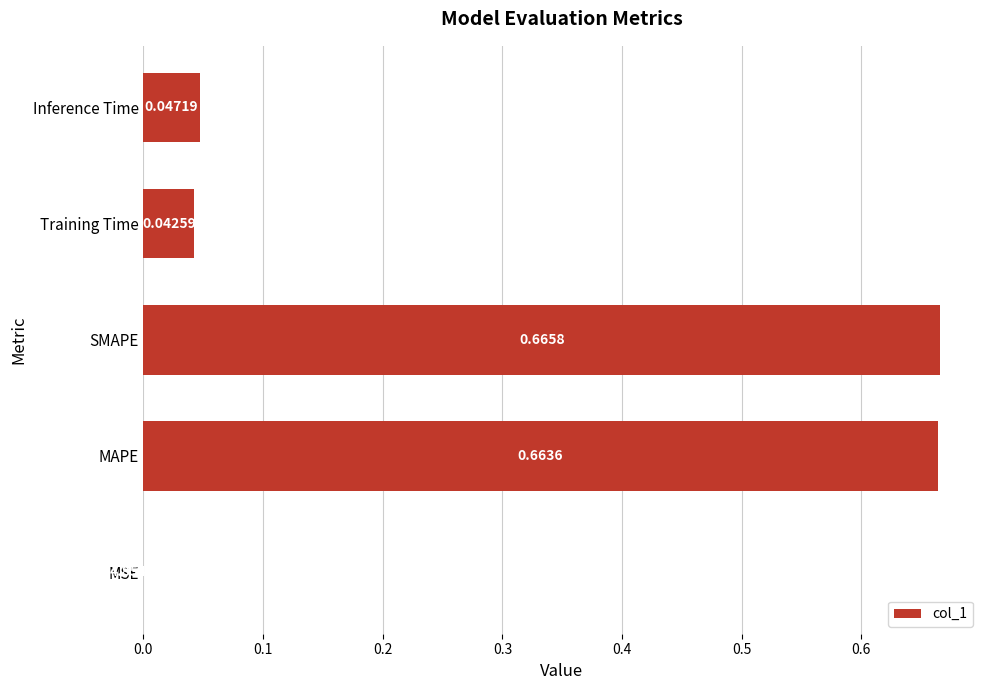

What is the sum of all values?

1.4